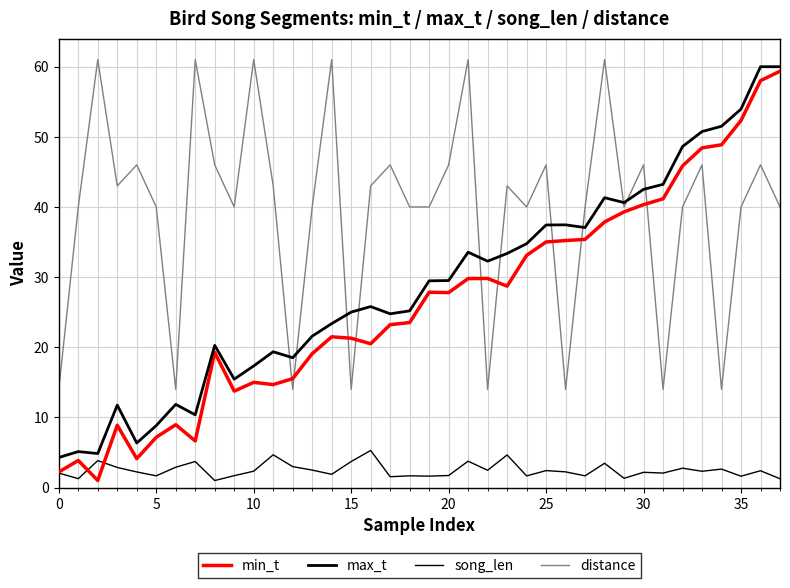

Does the chart display data point markers on the line(s)?

No